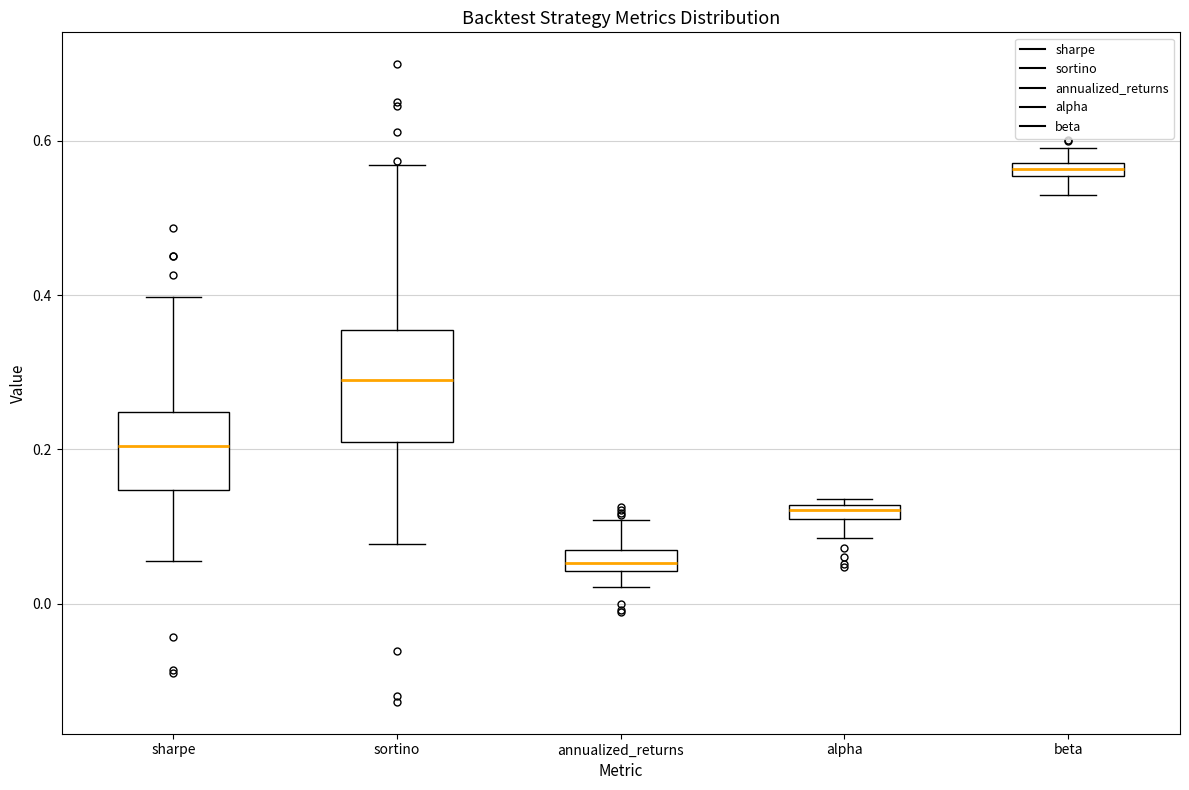

Which box's median line is the highest?

beta